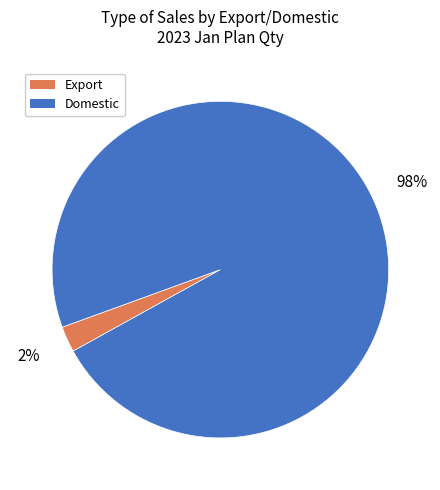

What percentage is the Export slice, to the nearest percent?

2%